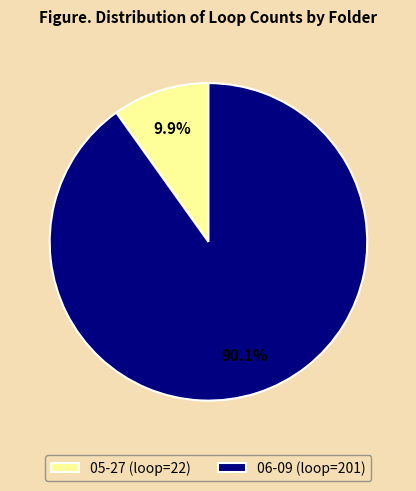

How many segments does this pie chart have?

2